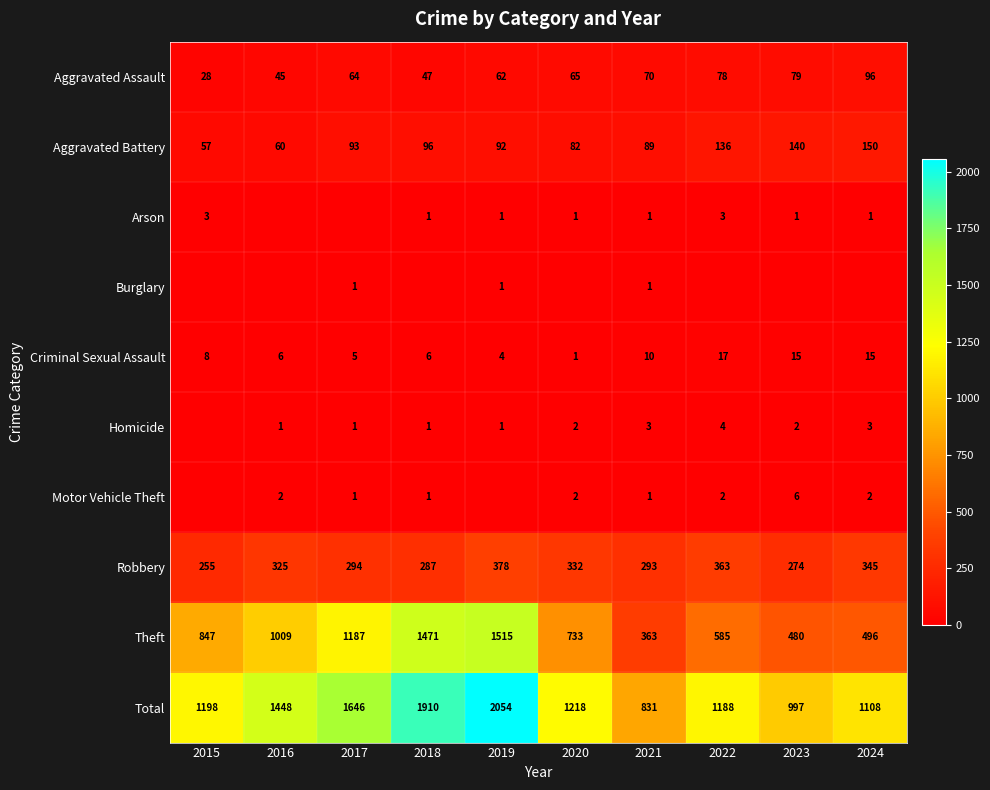

What is the spread (max minus min) of values at 2015?

1198